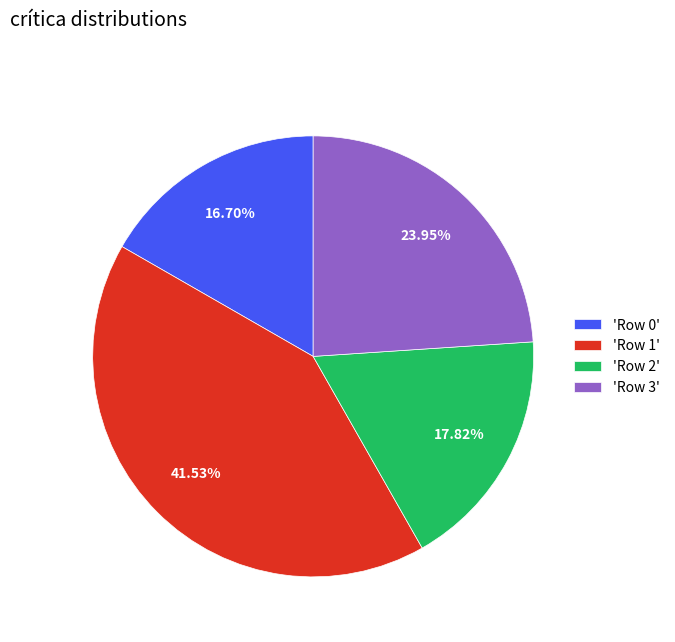

What is the largest slice in the pie chart?

'Row 1'